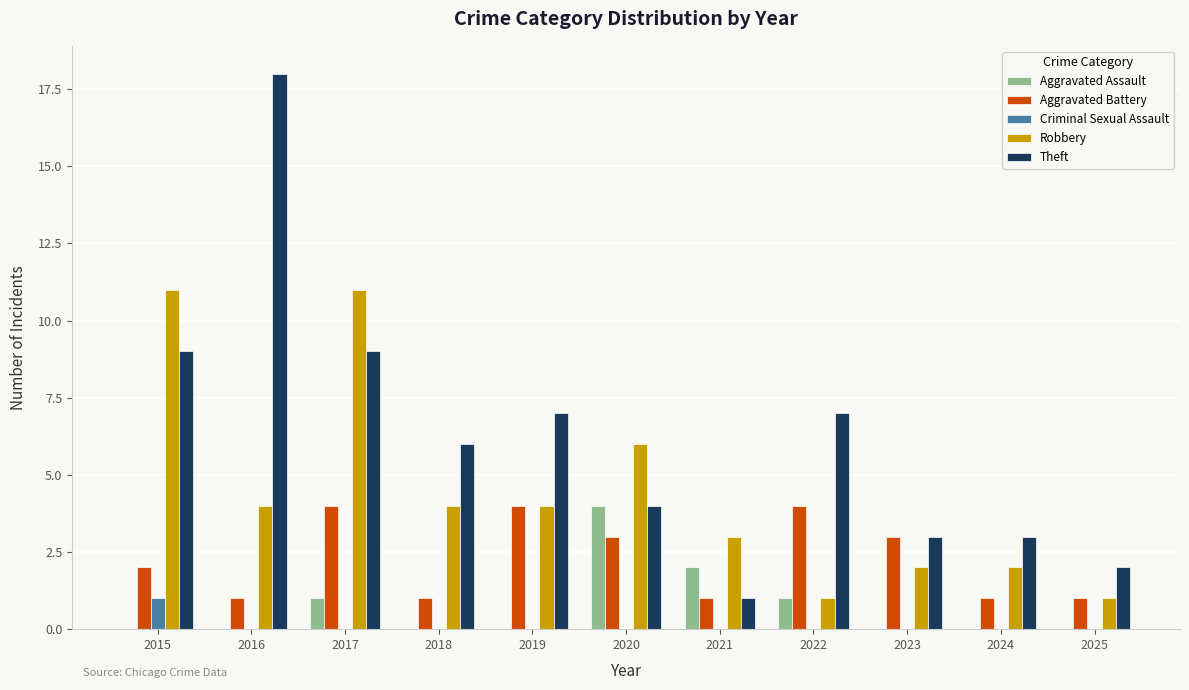

What is the sum of all Robbery values?

49